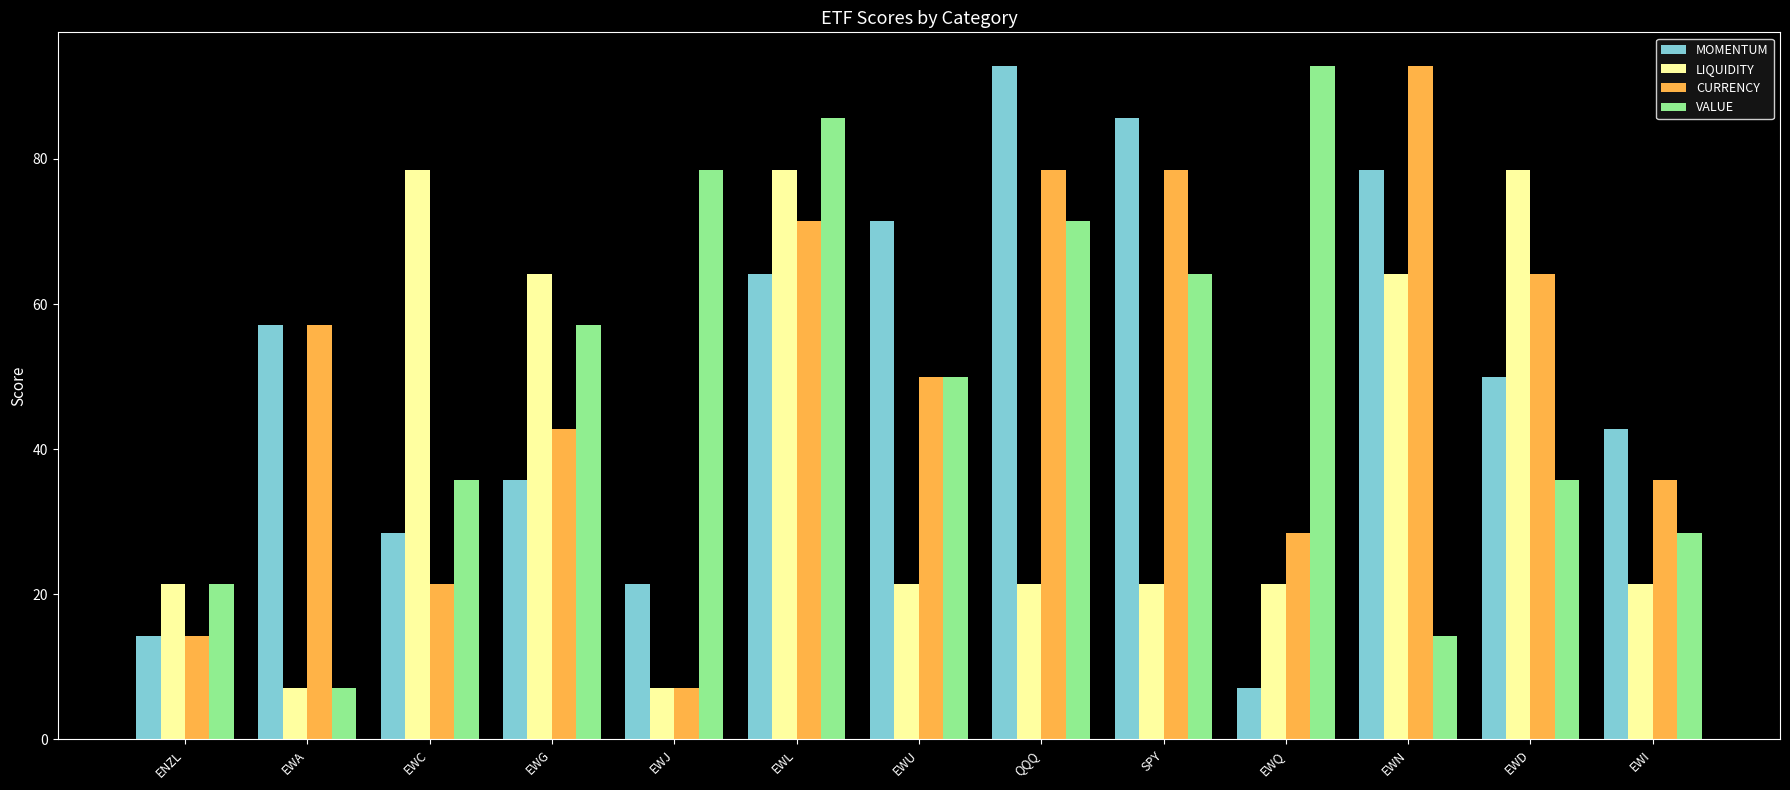

How many groups of bars are there?

13